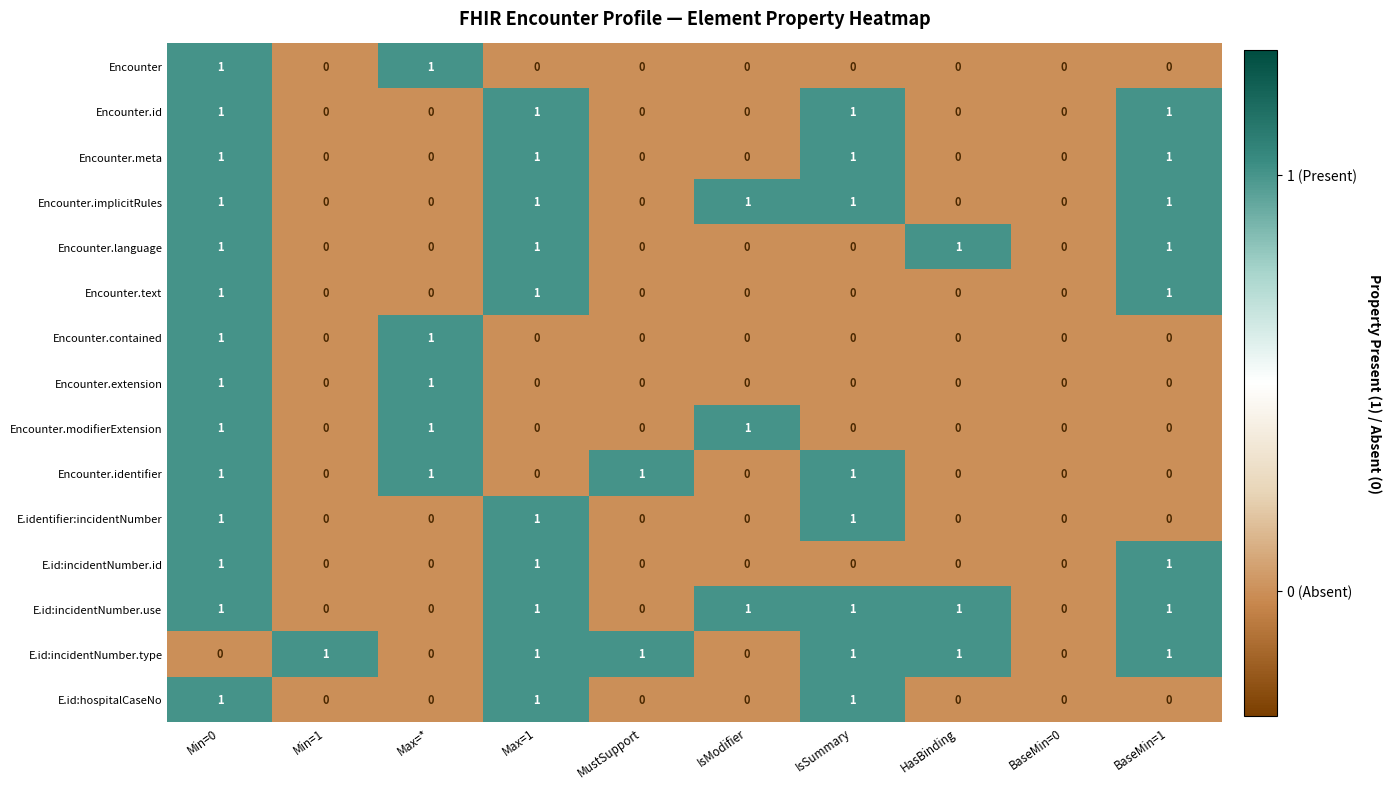

Count the Encounter.modifierExtension values in the range 0 to 1.

10